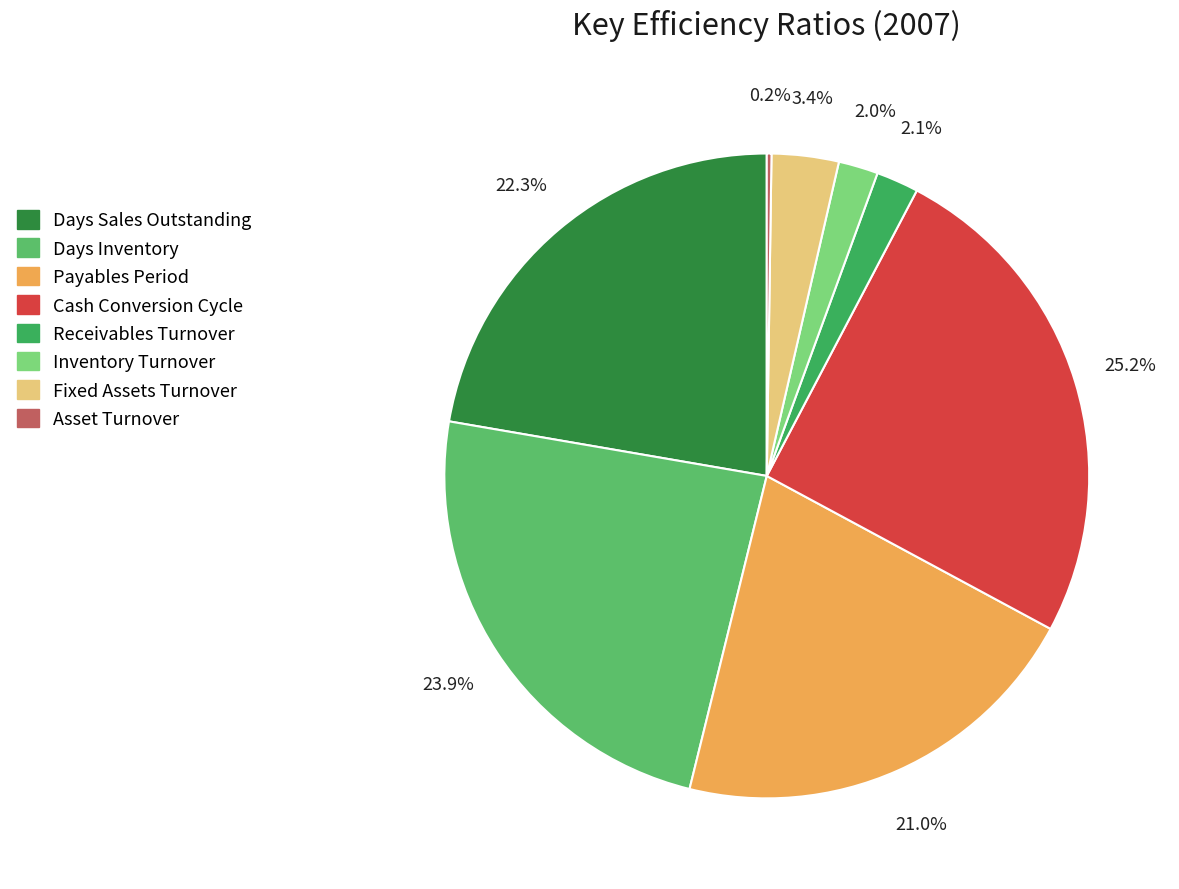

To the nearest percent, what is the difference between the largest and smallest slice percentages?

25%